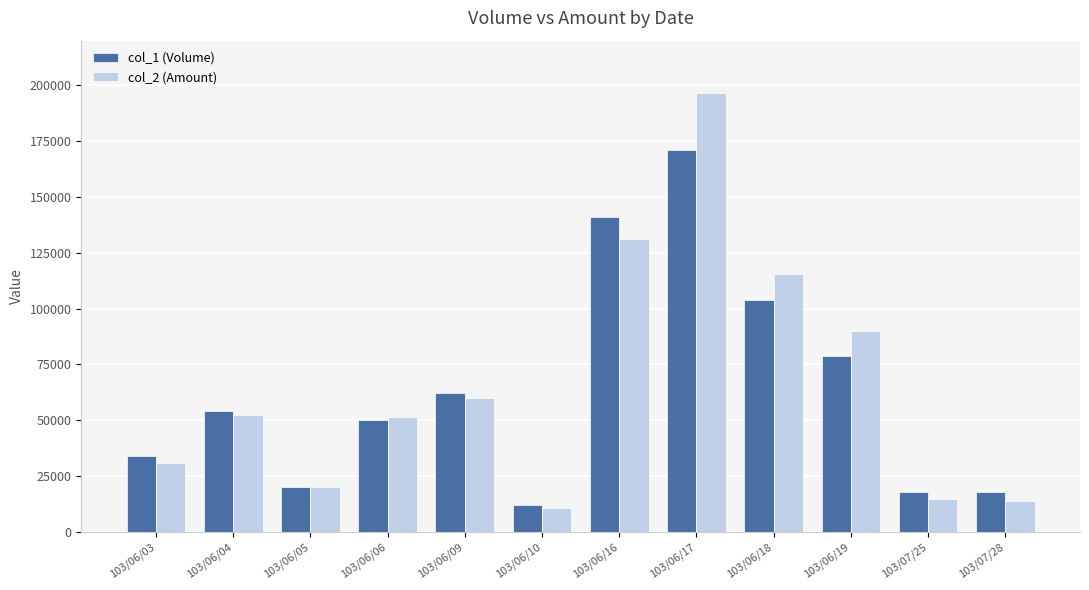

The value of col_2 (Amount) at 103/06/16 is 131240. True or false?

True